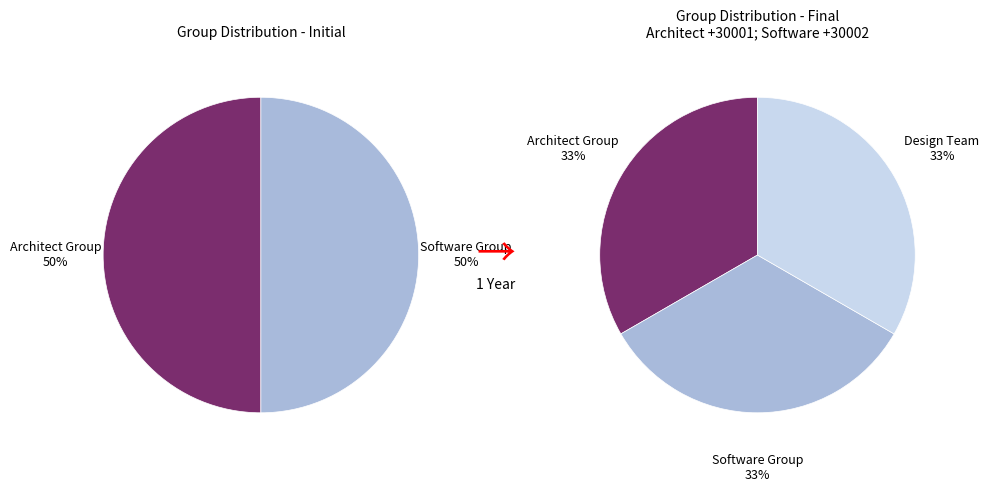

The Design Team slice represents 21% of the pie. True or false?

False